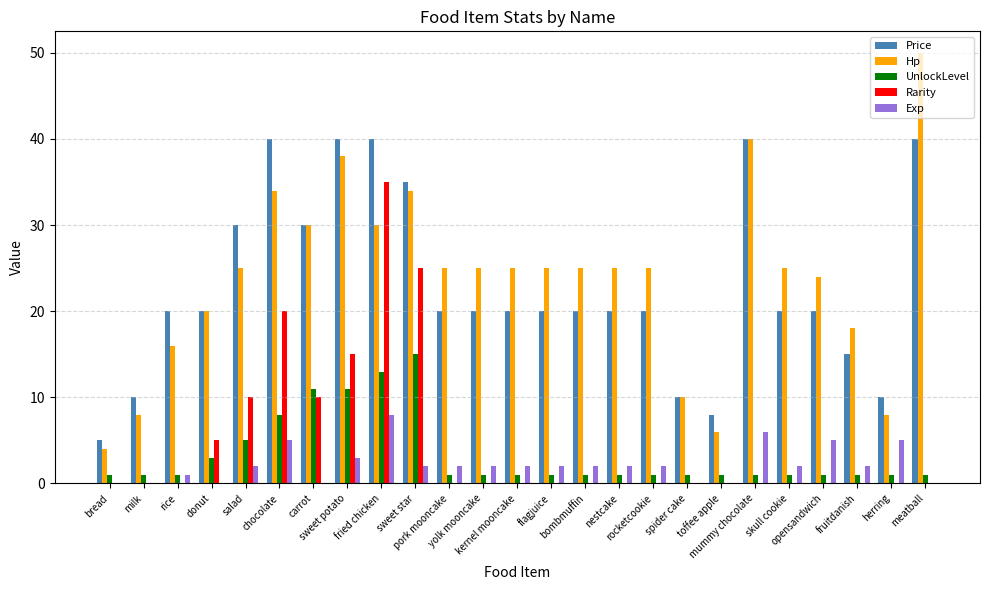

Is the value of Price at donut greater than the value of UnlockLevel at nestcake?

Yes